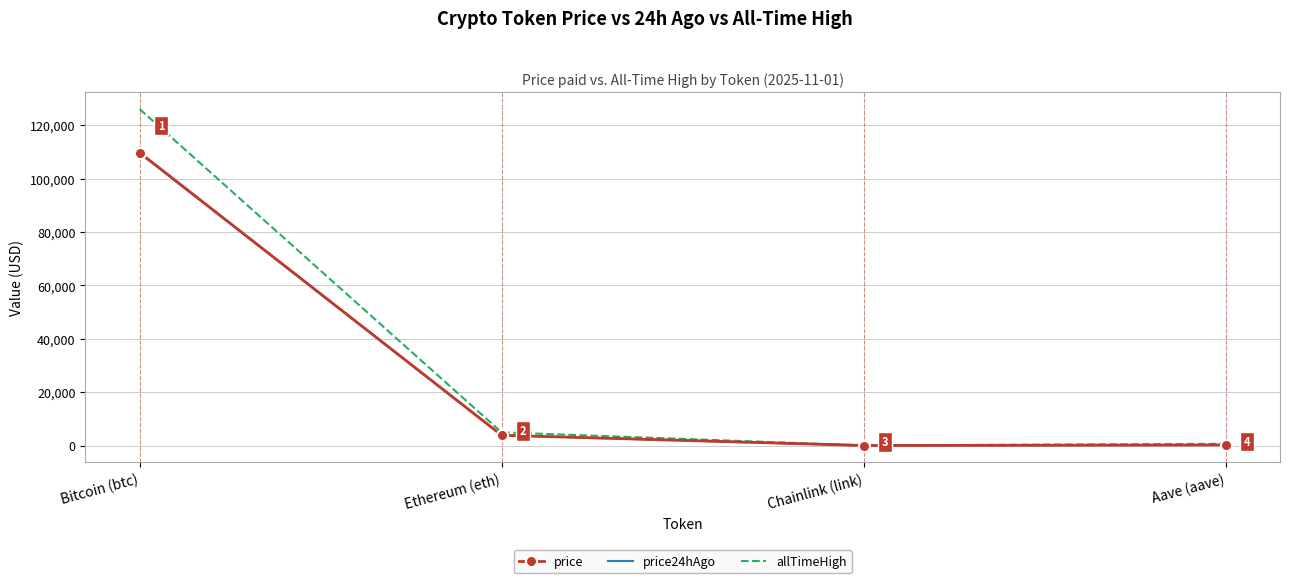

Which series has the widest spread of values?

allTimeHigh